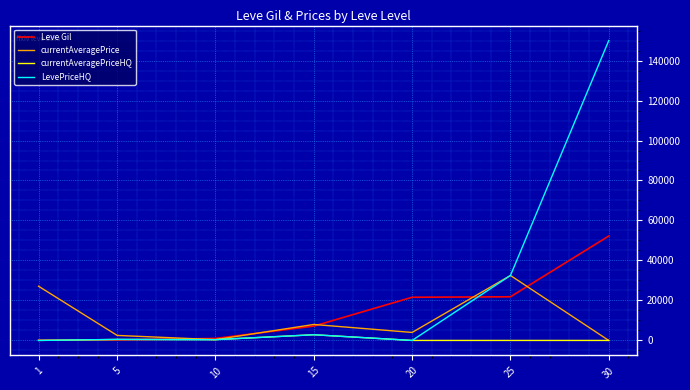

List the series in order of their overall mean, lowest first.

currentAveragePriceHQ, currentAveragePrice, Leve Gil, LevePriceHQ